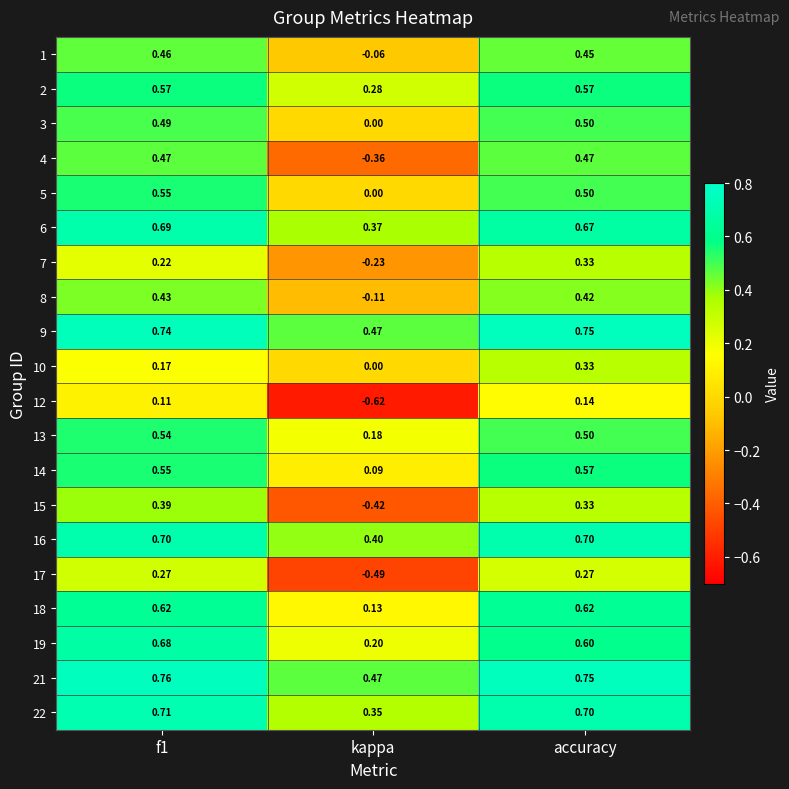

At which label is 21 closest to 0?

kappa